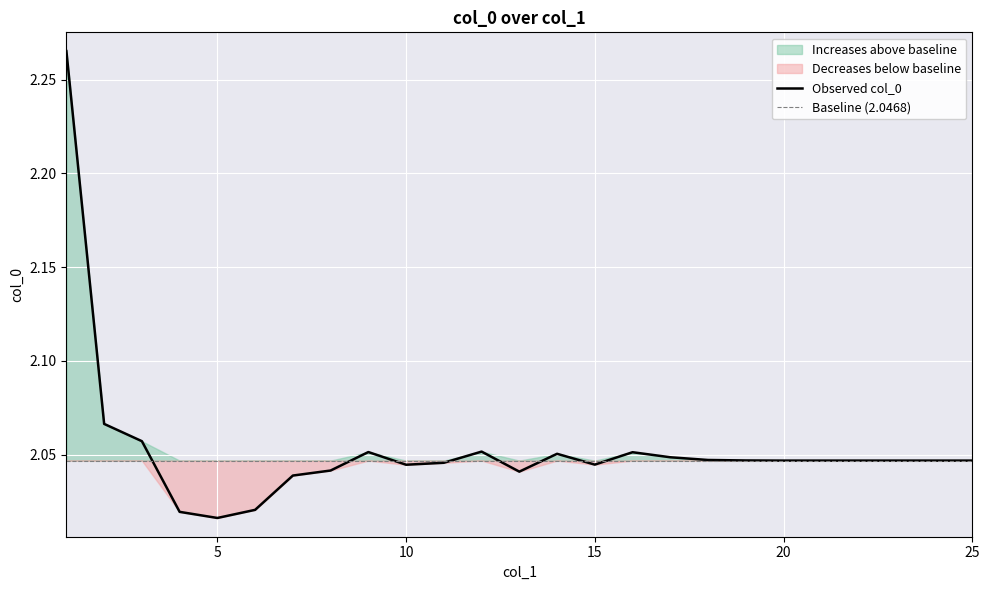

What is the difference between the maximum and minimum values?

0.2